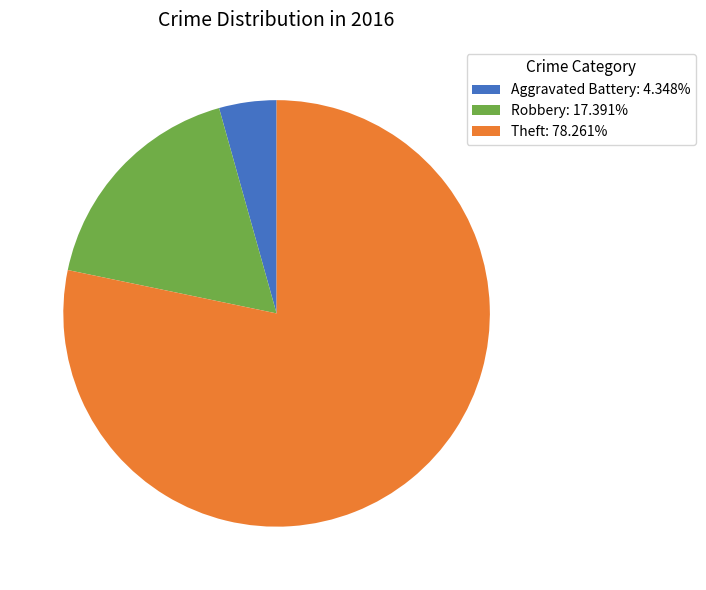

How many segments does this pie chart have?

3